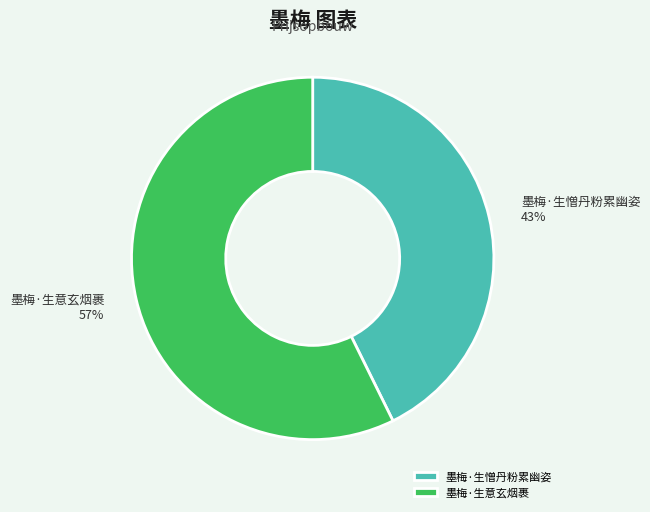

What percentage is the 墨梅·生意玄烟裹 slice, to the nearest percent?

57%